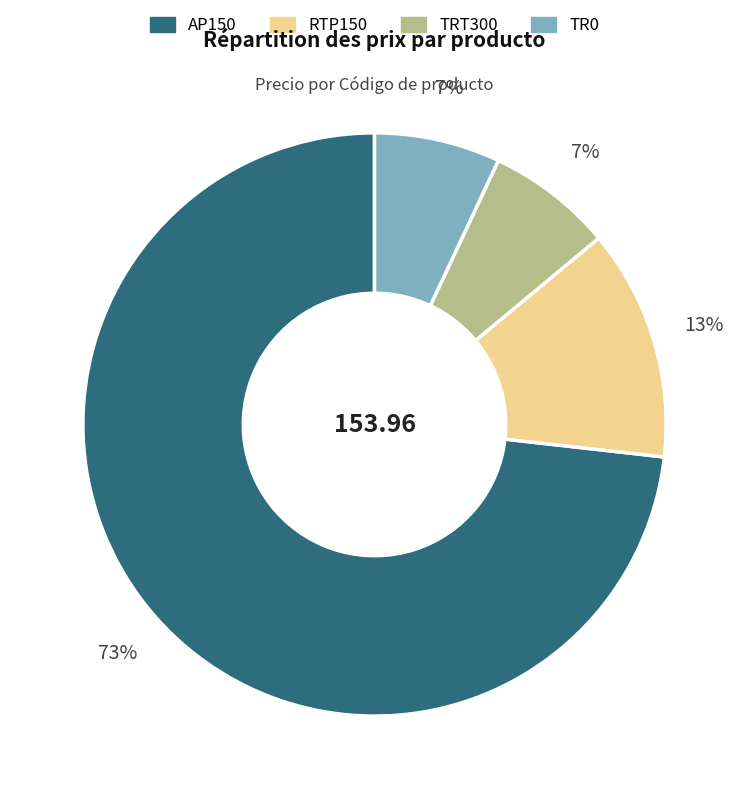

To the nearest percent, what portion does TRT300 represent?

7%